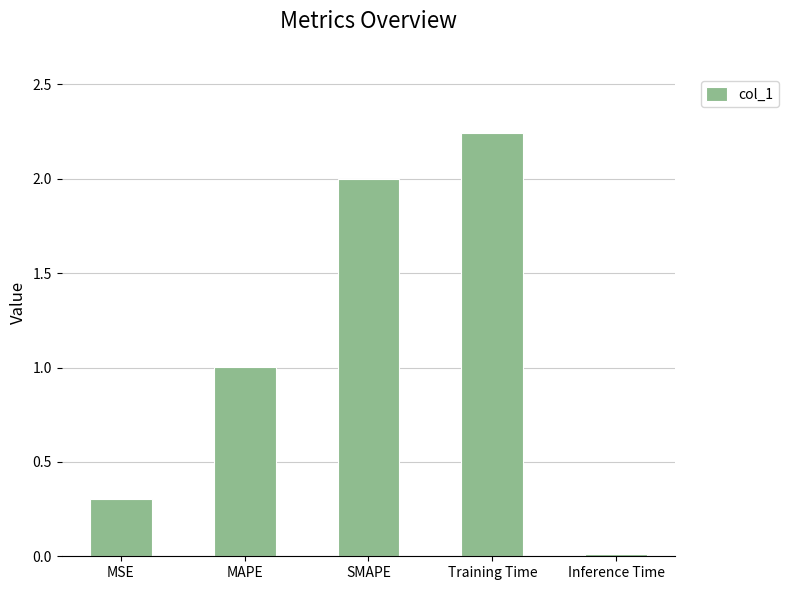

What is the sum of all values?

5.6